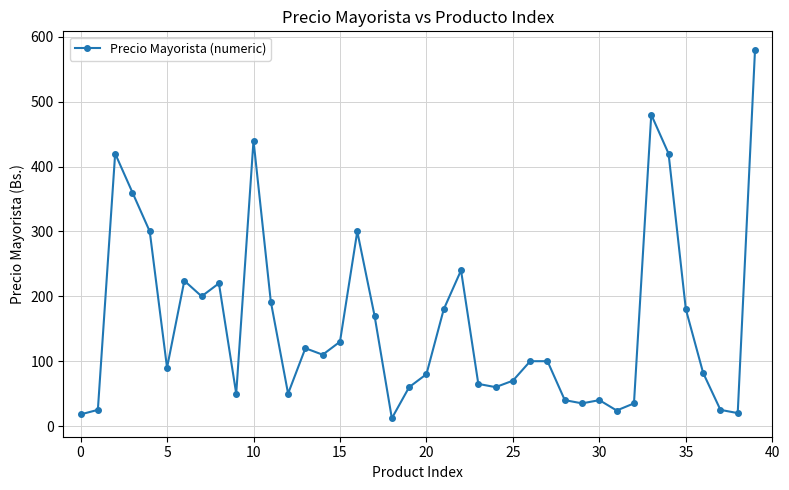

What is the sum of all values?

6347